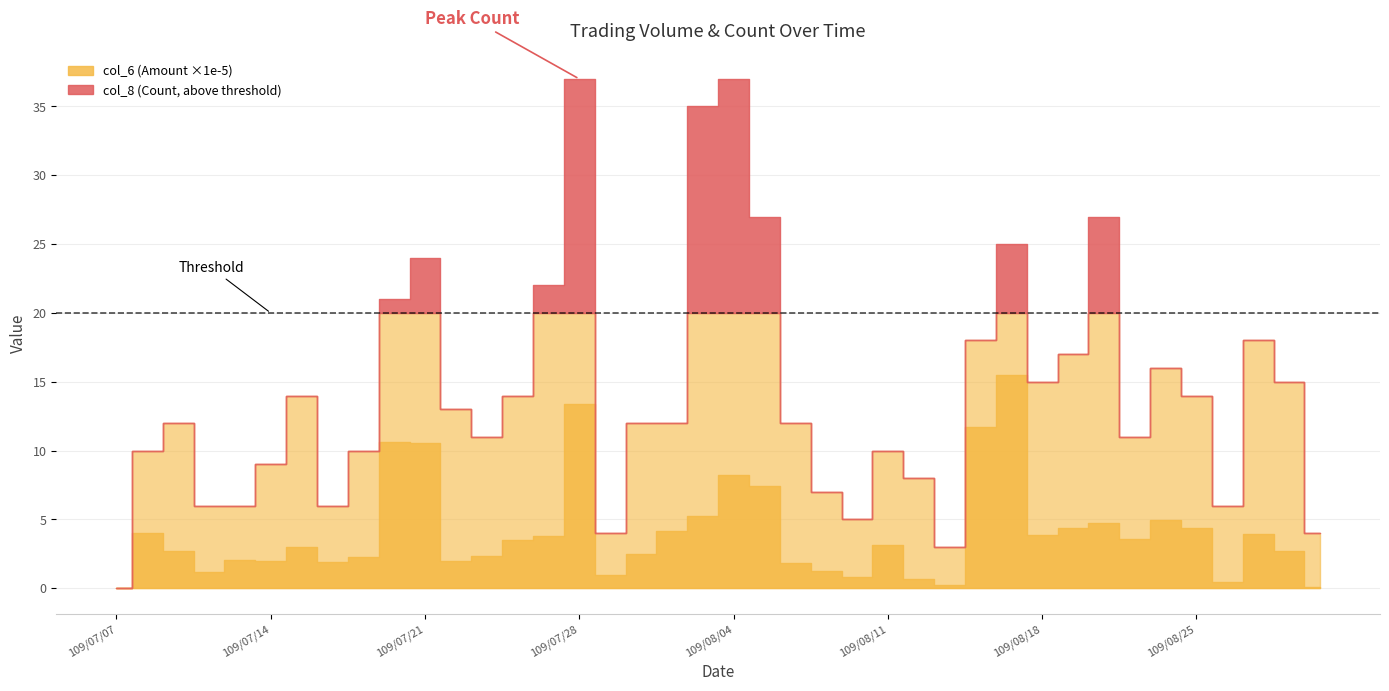

The col_6 (Amount) series shows 312940 at 109/08/11. True or false?

True